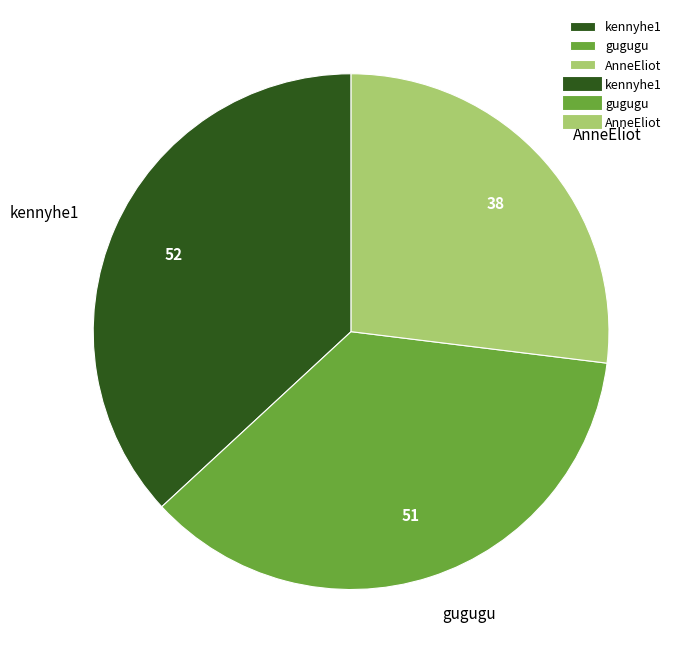

Is the sum of kennyhe1 and gugugu greater than half?

Yes